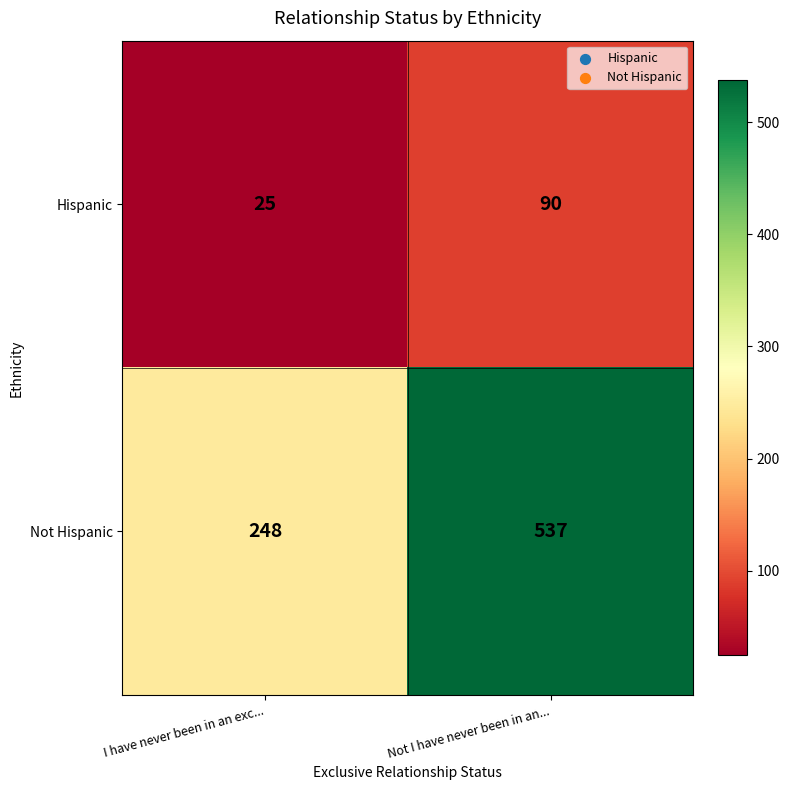

Which series has the largest total across all categories?

Not Hispanic